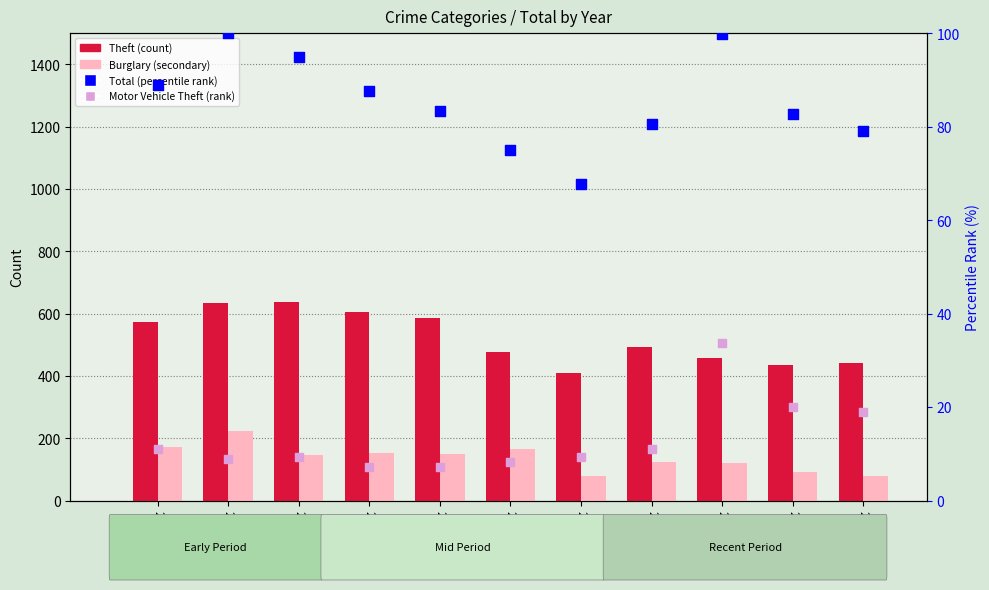

Which series has the widest spread of Y values?

Theft (count)